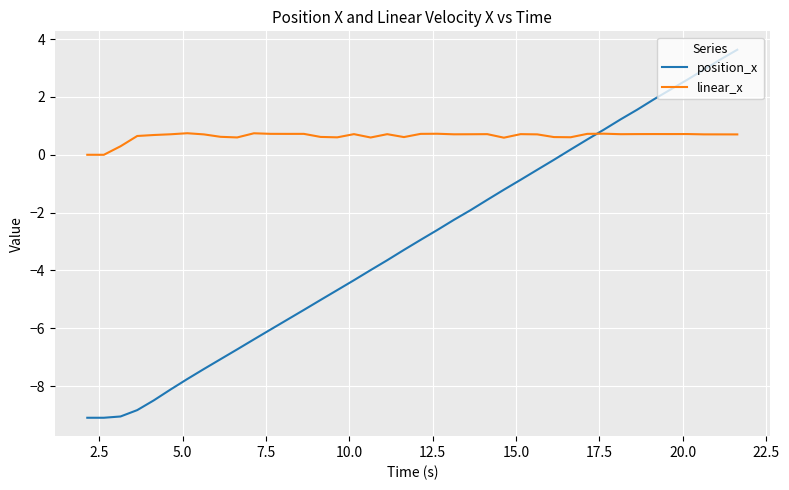

Which series ends up on top after the final intersection of linear_x and position_x?

position_x